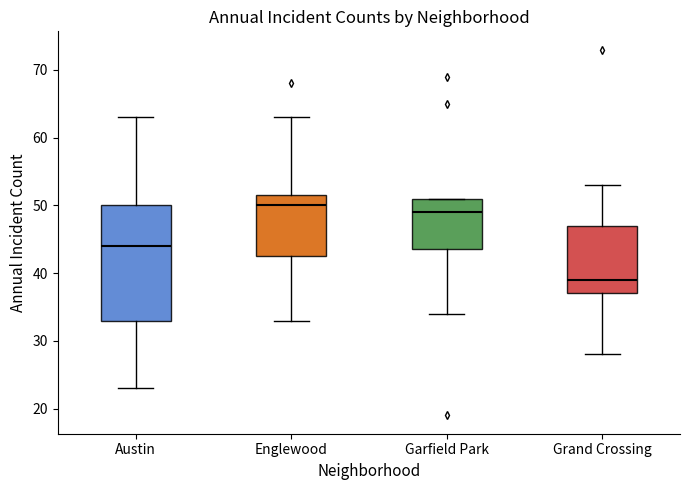

Reading left to right, read every box against the y-axis: the position of its median line, the range the box covers, and the ends of its whiskers. The values are not printed on the chart, so give them approximately, as read against the axis.

Austin: median 44, box 33 to 50, whiskers 23 to 63
Englewood: median 50, box 43 to 52, whiskers 33 to 63
Garfield Park: median 49, box 44 to 51, whiskers 34 to 51
Grand Crossing: median 39, box 37 to 47, whiskers 28 to 53